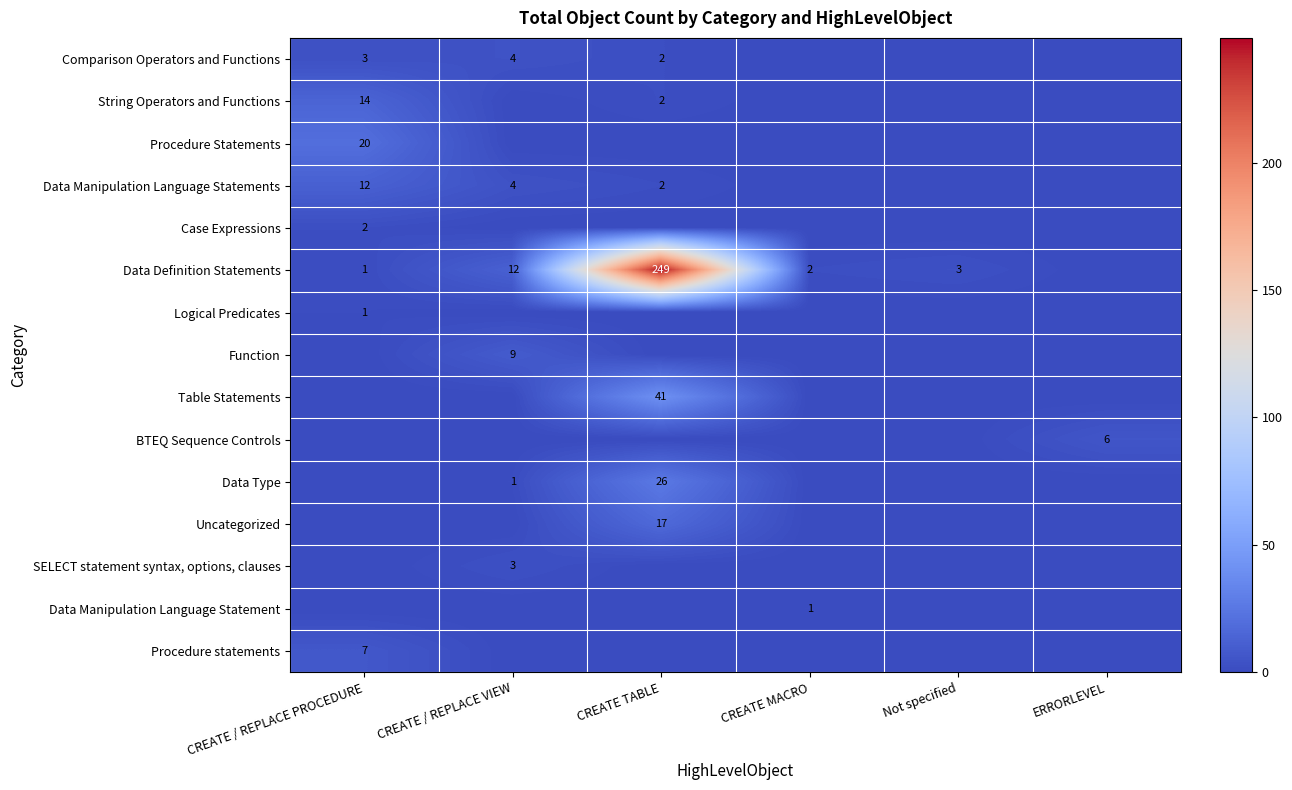

True or false: Data Definition Statements has a value of 1 at Not specified.

False